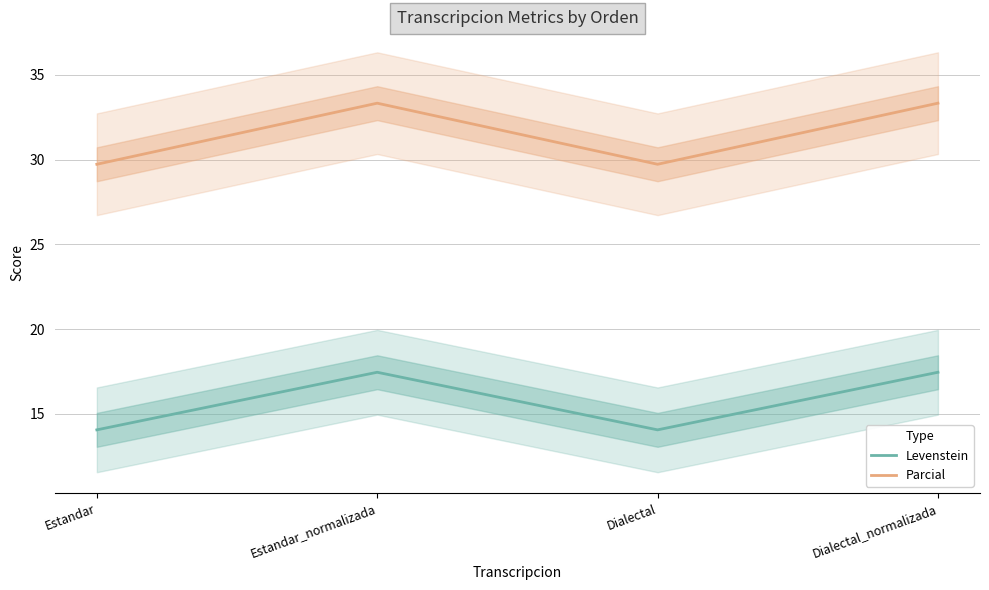

True or false: Levenstein and Parcial cross at least once.

False